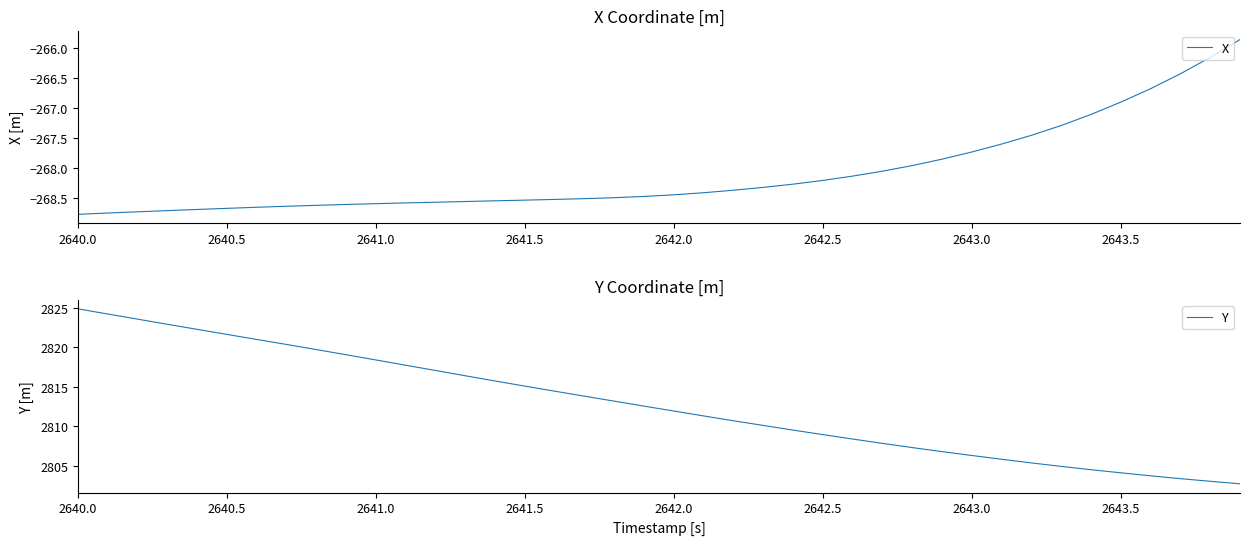

What is the highest value of the Y series?

2824.9